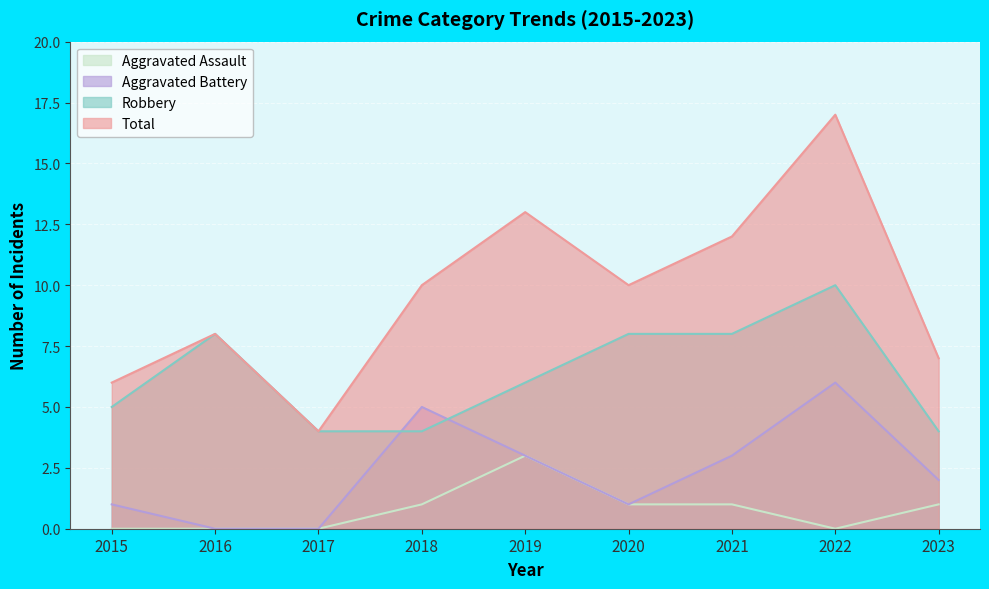

What is the approximate value of Robbery at 2020?

8